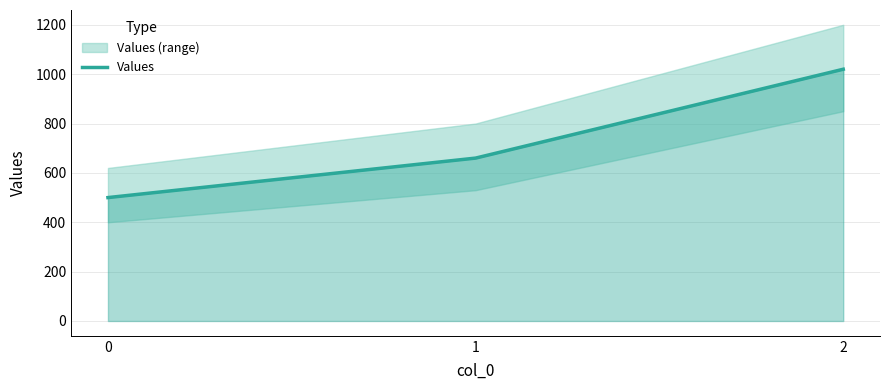

How many data points are less than 660?

1